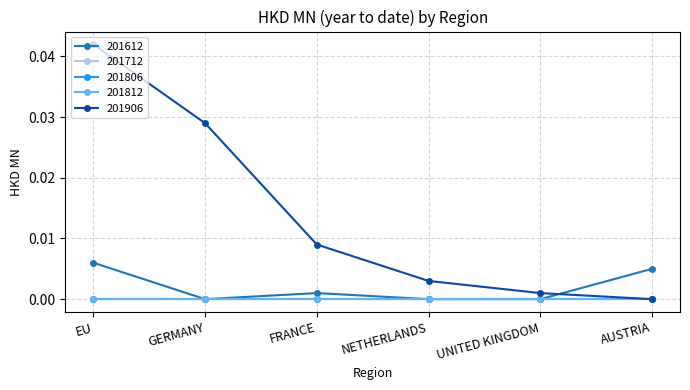

Rank the series at EU from lowest to highest value.

201712, 201806, 201812, 201612, 201906